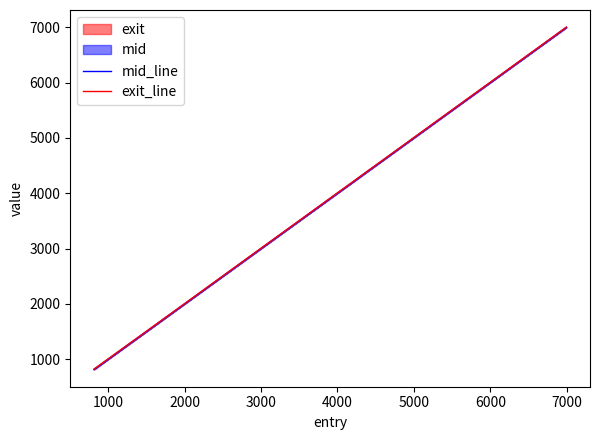

True or false: mid_line and exit_line intersect in this chart.

False